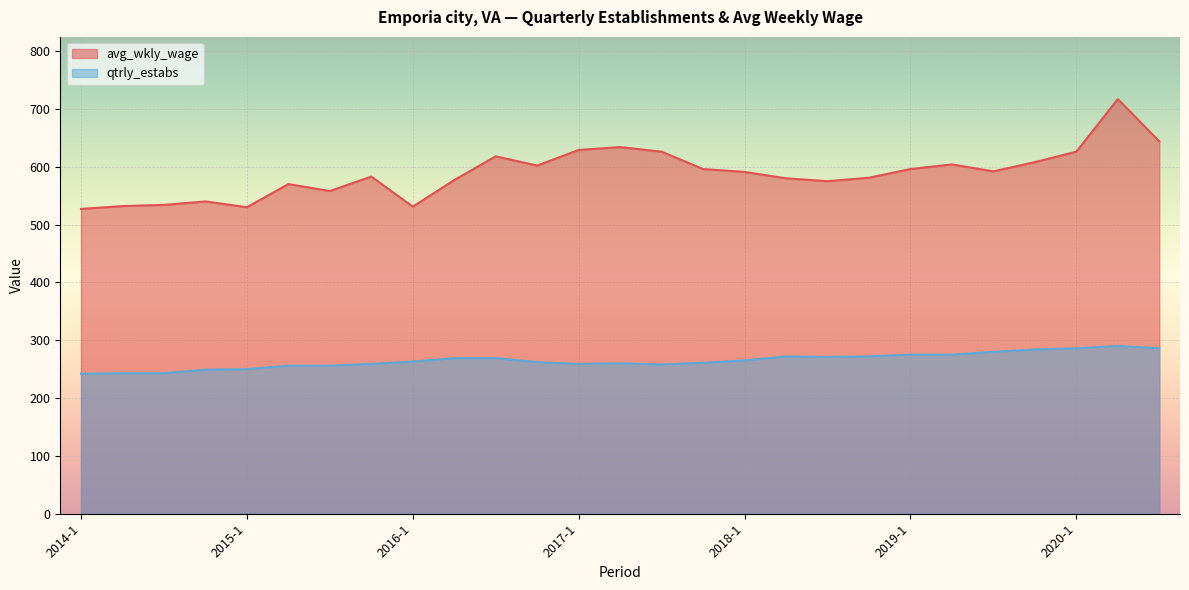

True or false: avg_wkly_wage and qtrly_estabs cross at least once.

False